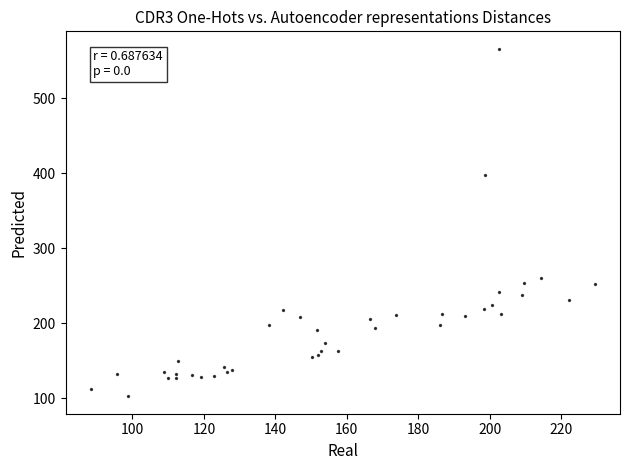

What Y value in the scatter plot is closest to 334?

397.0